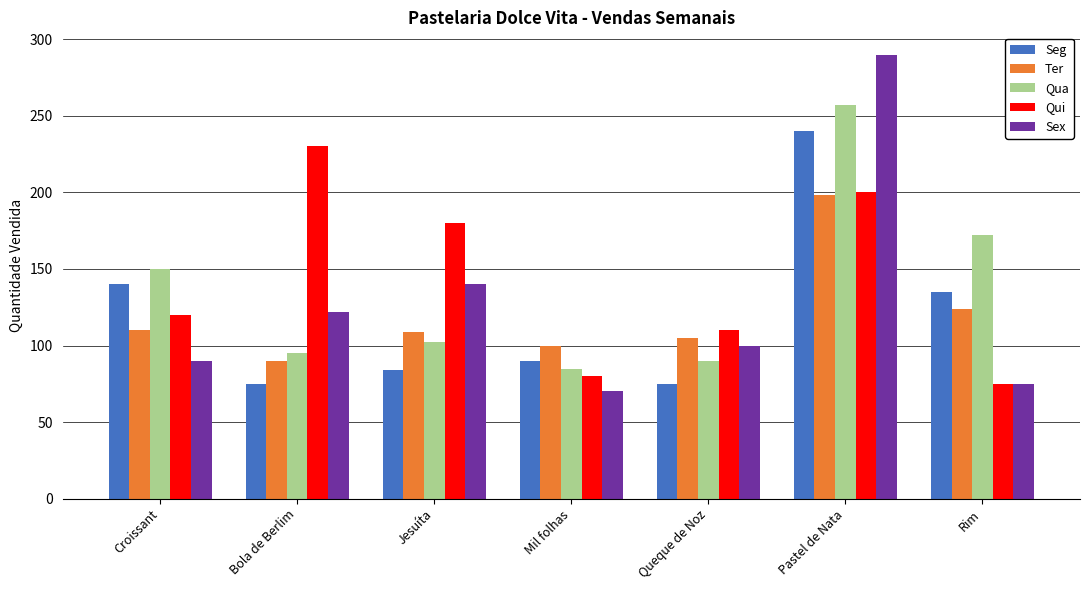

Which series has the largest range (max minus min)?

Sex